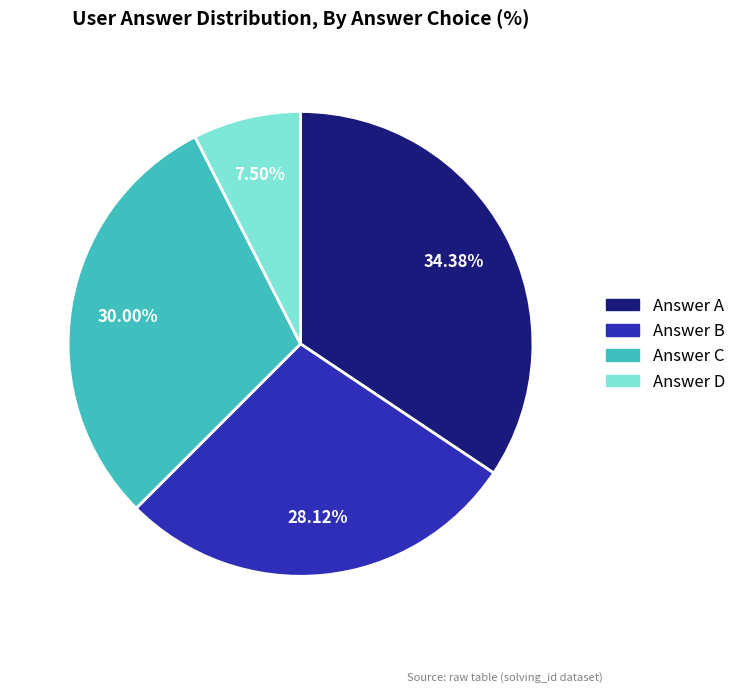

Is there any slice that represents more than half of the pie?

No